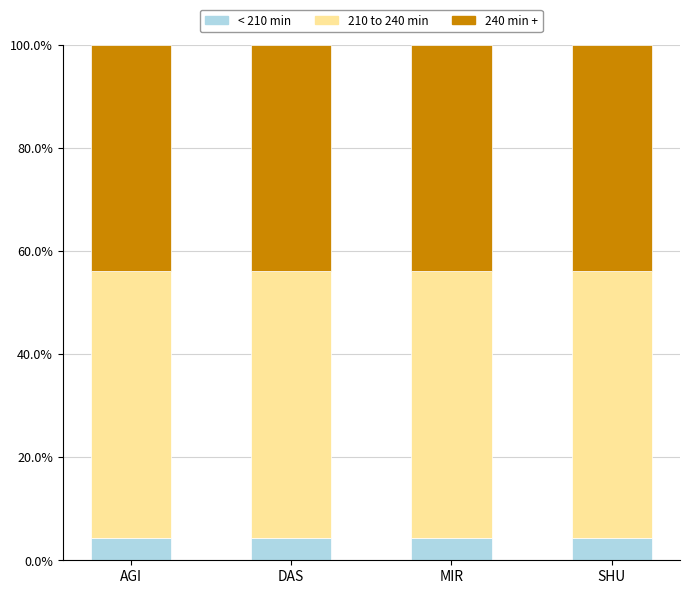

What is the minimum value for < 210 min?

4.3